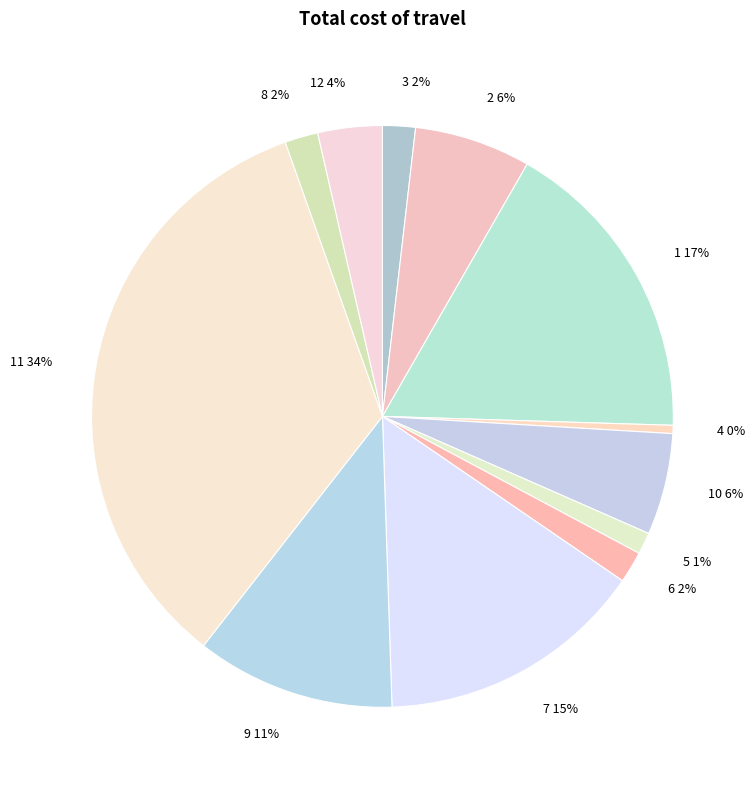

How many segments does this pie chart have?

12